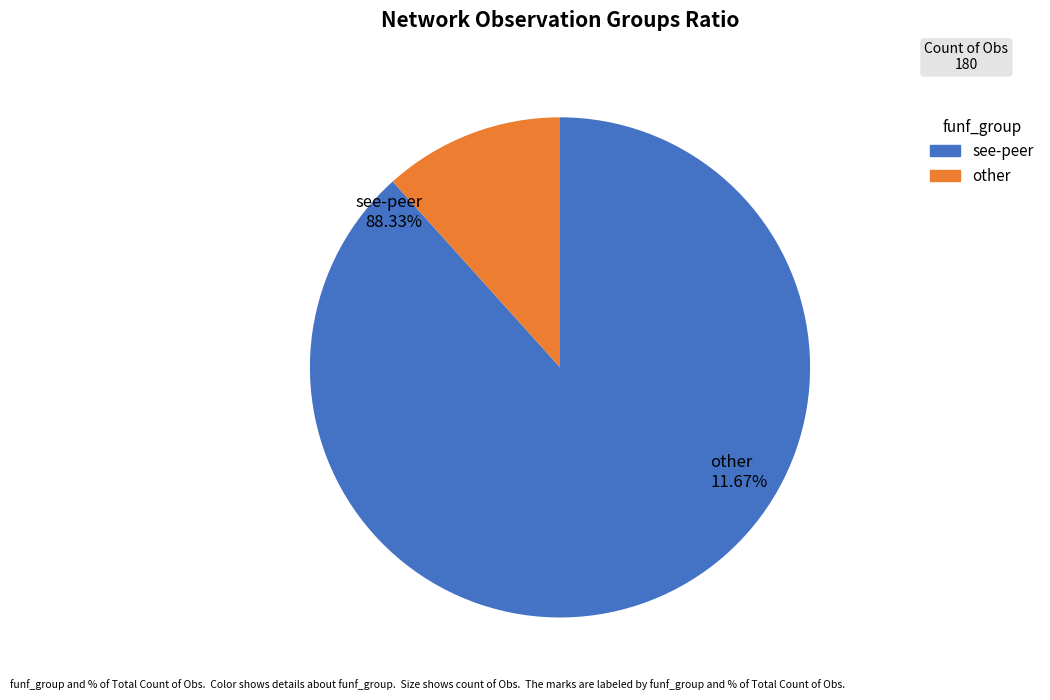

Which category has the smallest portion of the pie?

other